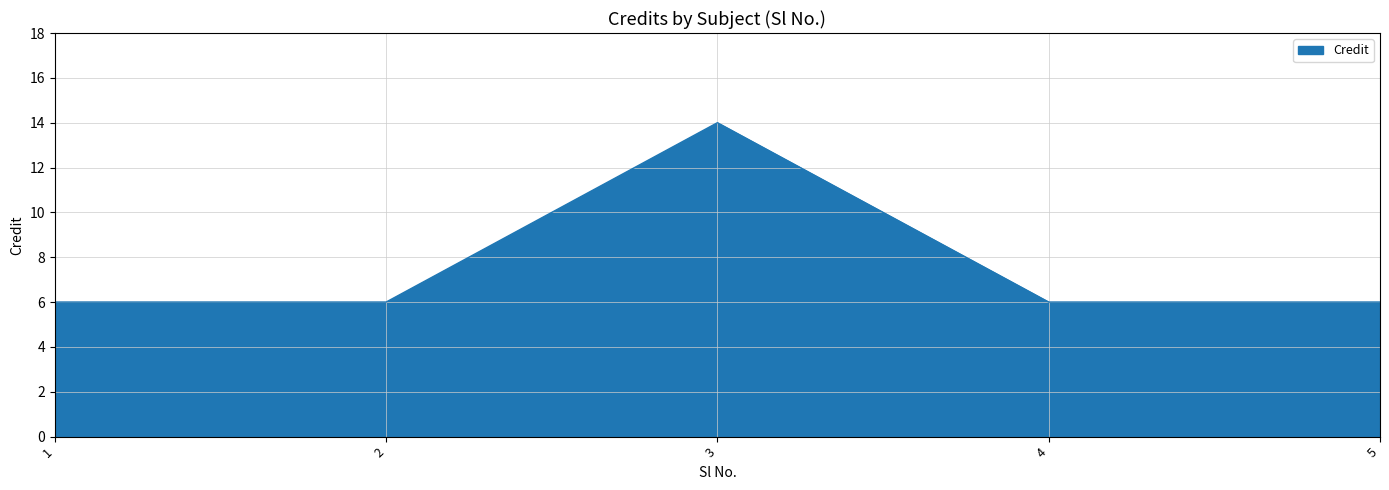

Reading right to left, list all the values displayed in this chart.

6	6	14	6	6